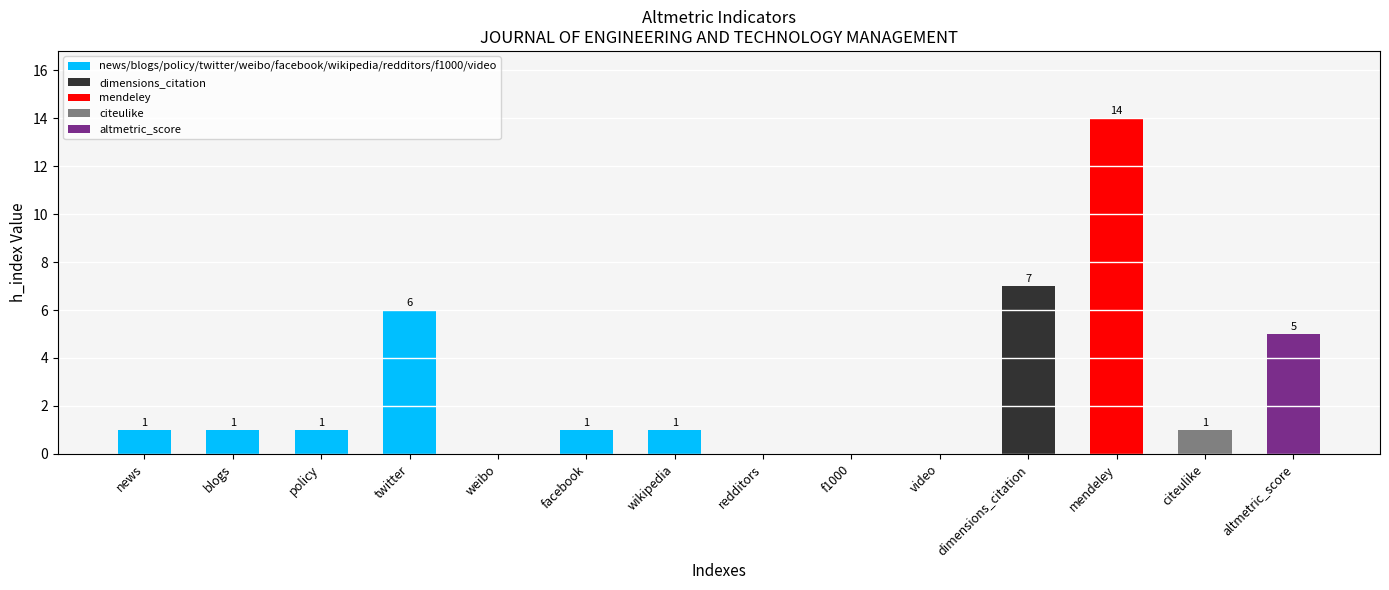

True or false: the data shows 0 at f1000.

True